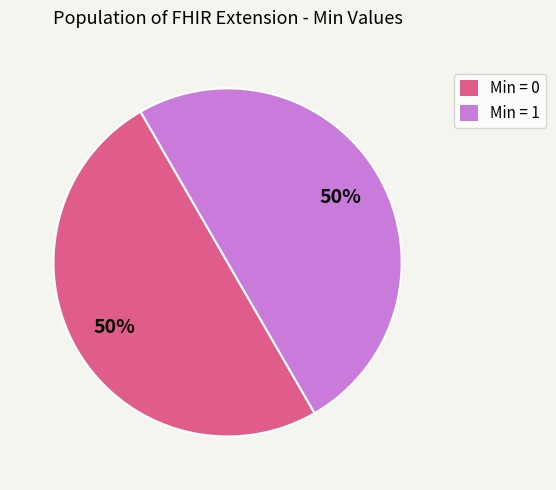

To the nearest percent, what portion does Min = 1 represent?

50%